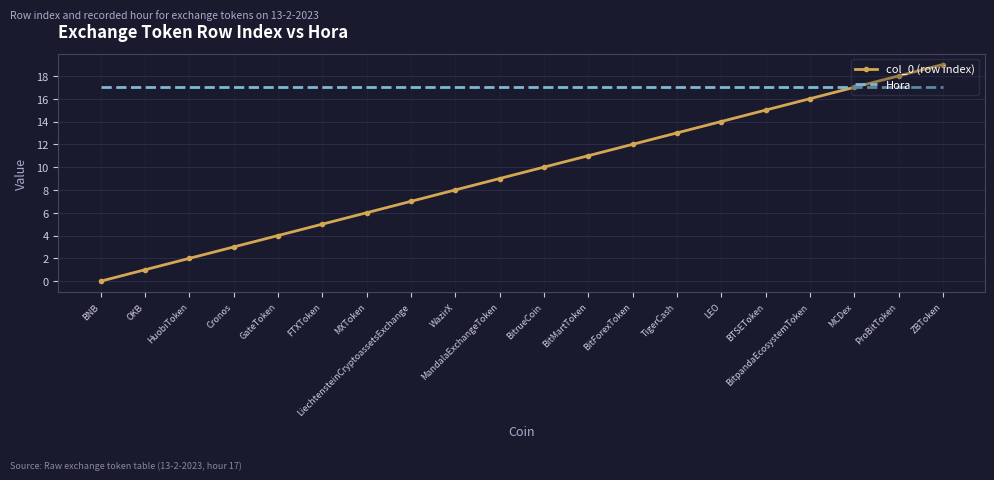

At which category does the chart reach its peak across all series?

ZBToken